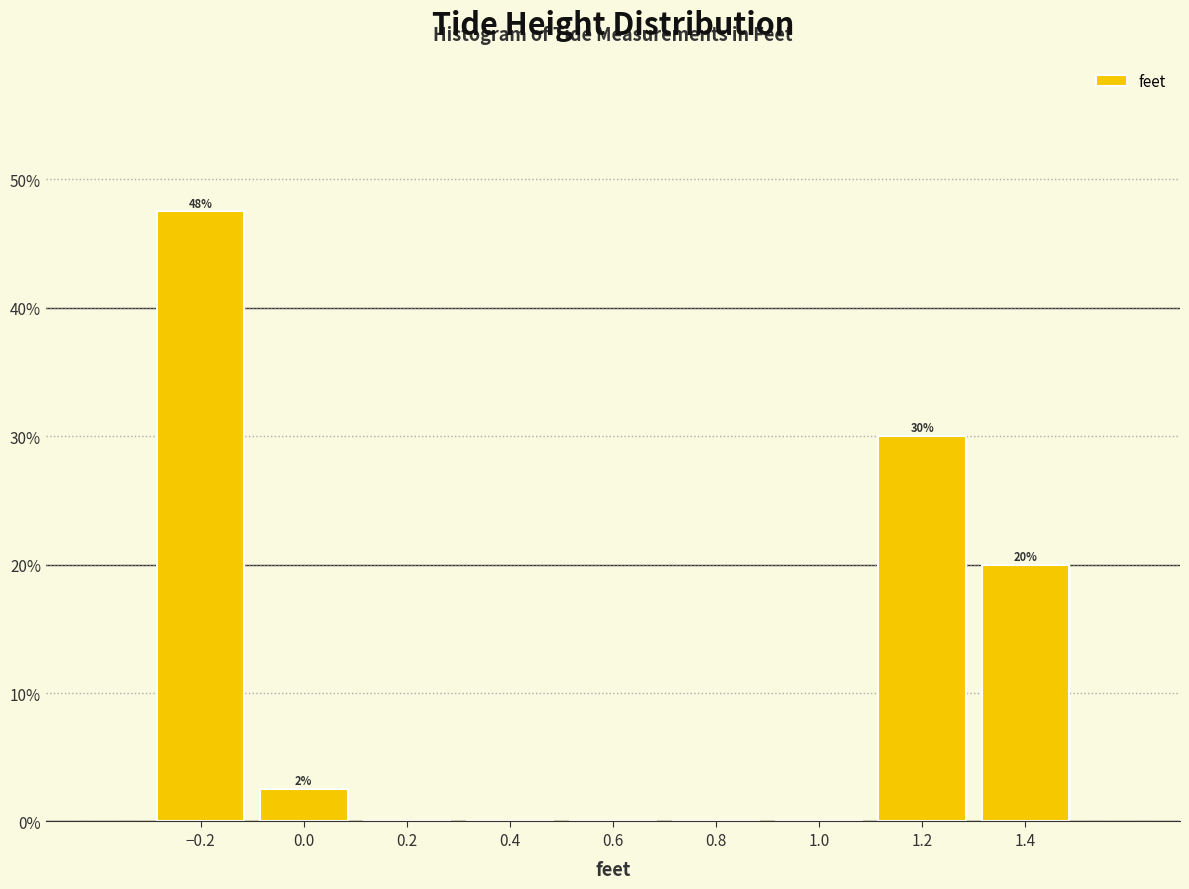

Over which range of the x-axis is the bar tallest?

-0.3 to -0.1